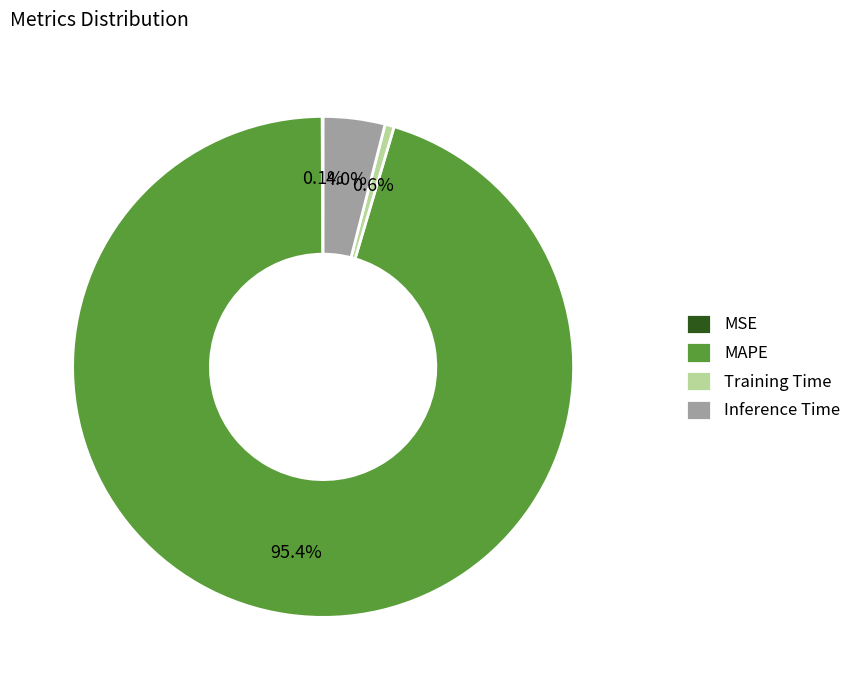

What percentage is the Training Time slice, to the nearest percent?

1%